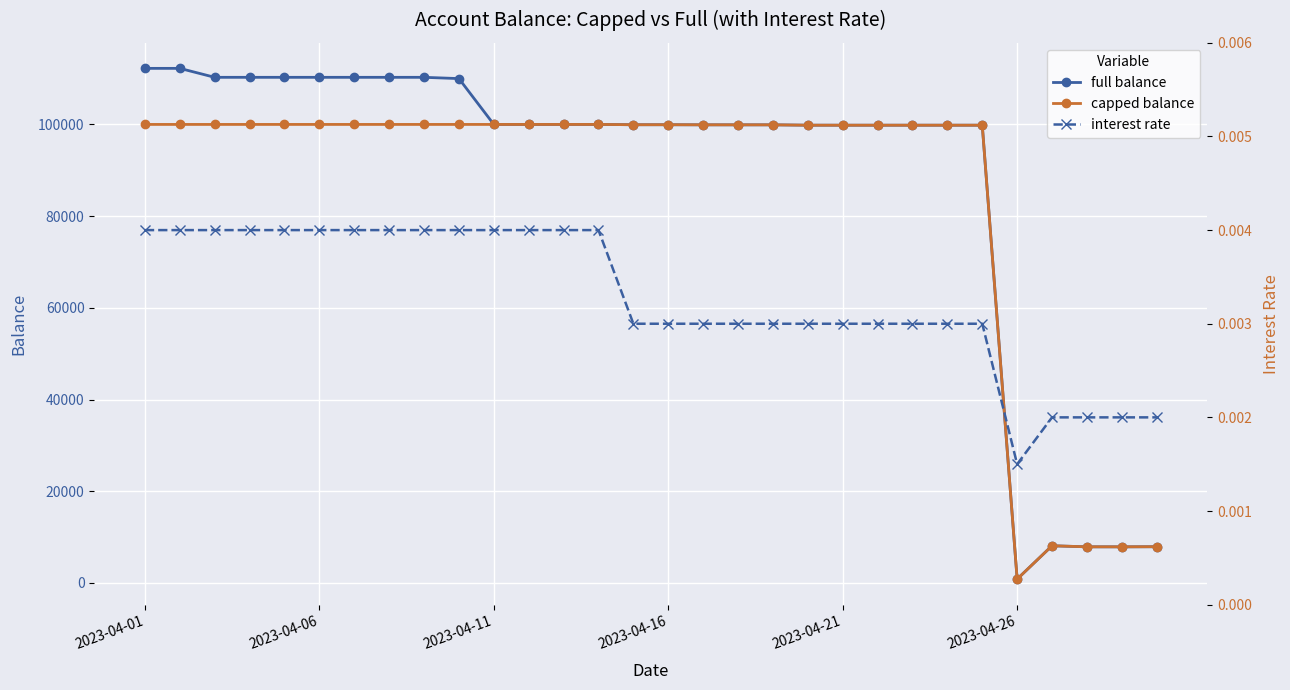

Which series has the largest total across all categories?

full balance